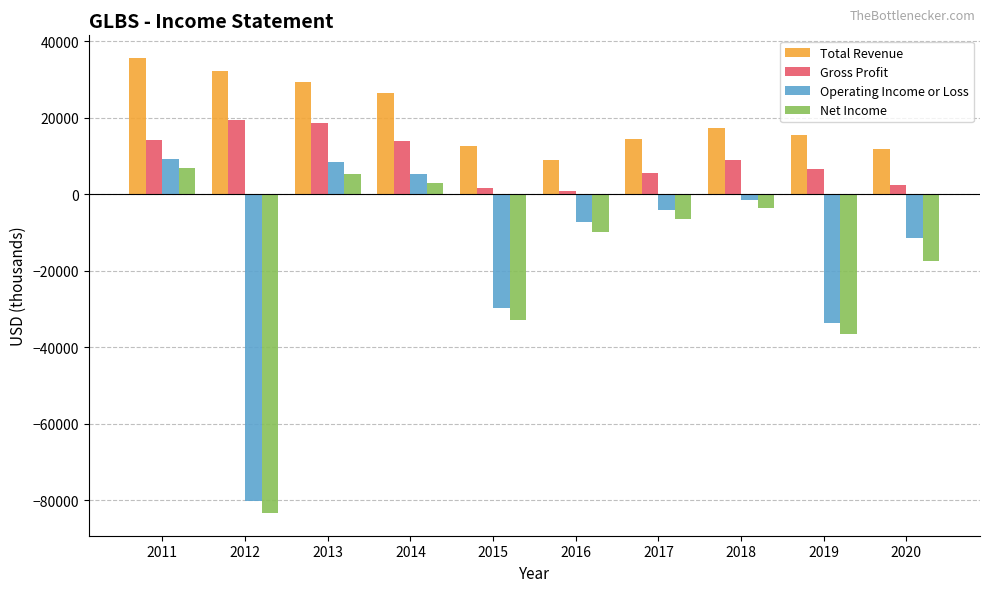

Read the Gross Profit value at 2012, to the nearest 50.

19500